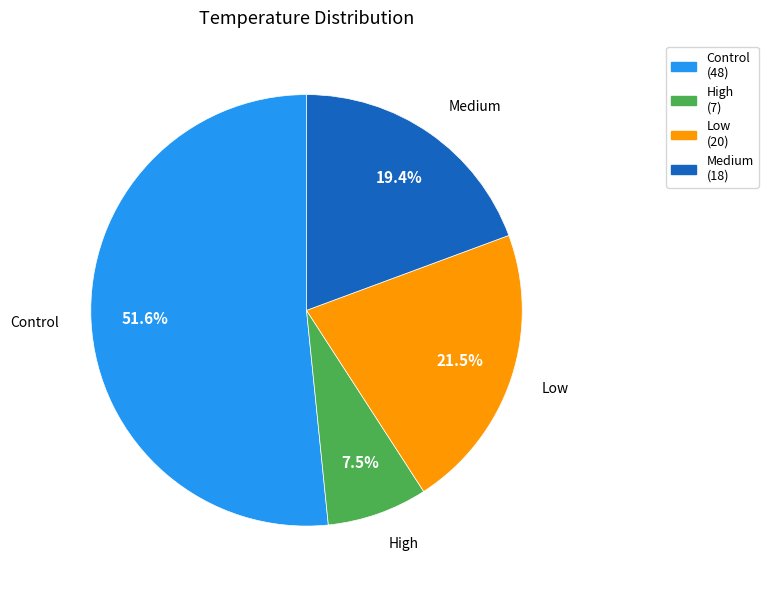

What is the total percentage of Medium and High?

26.9%